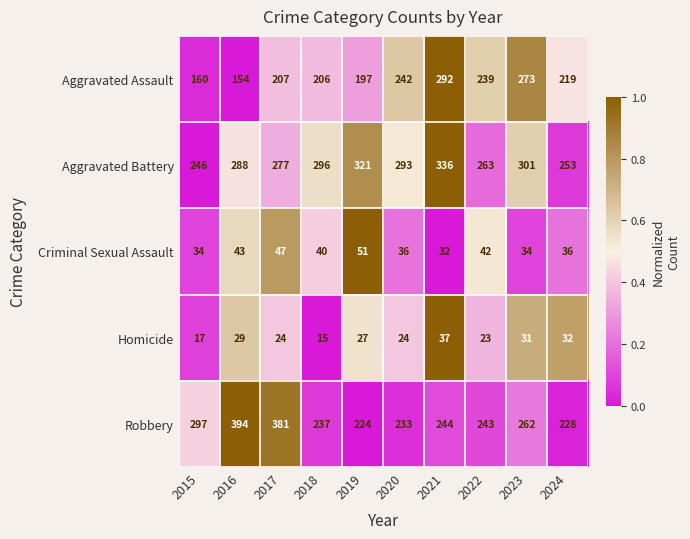

What is the difference between the Robbery values at 2019 and 2024?

4